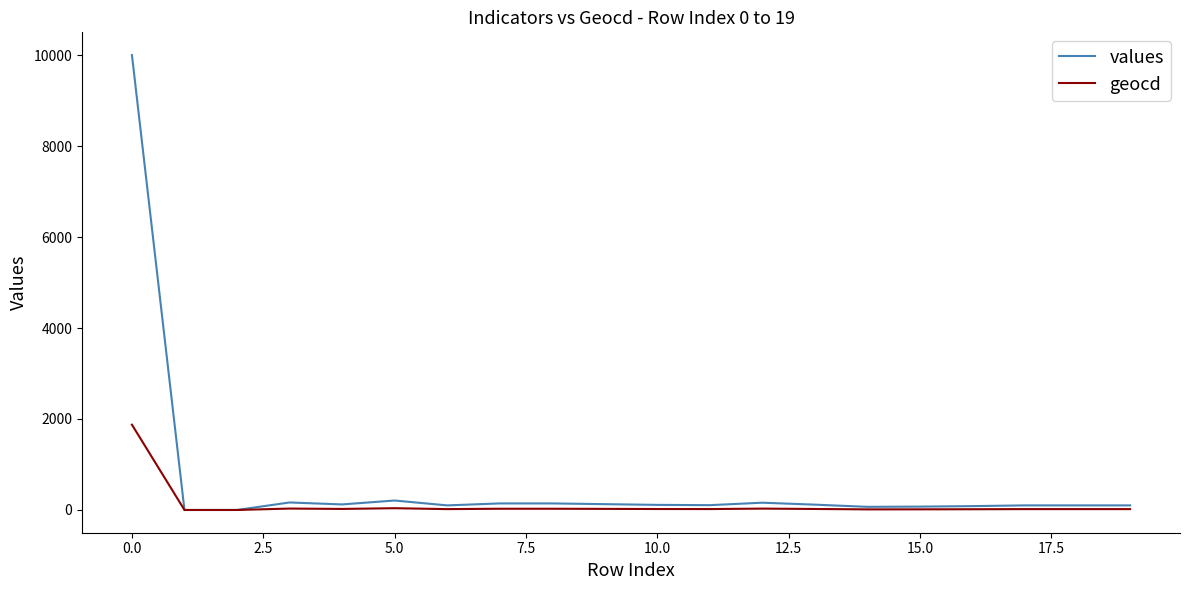

What is the highest value of the geocd series?

1875